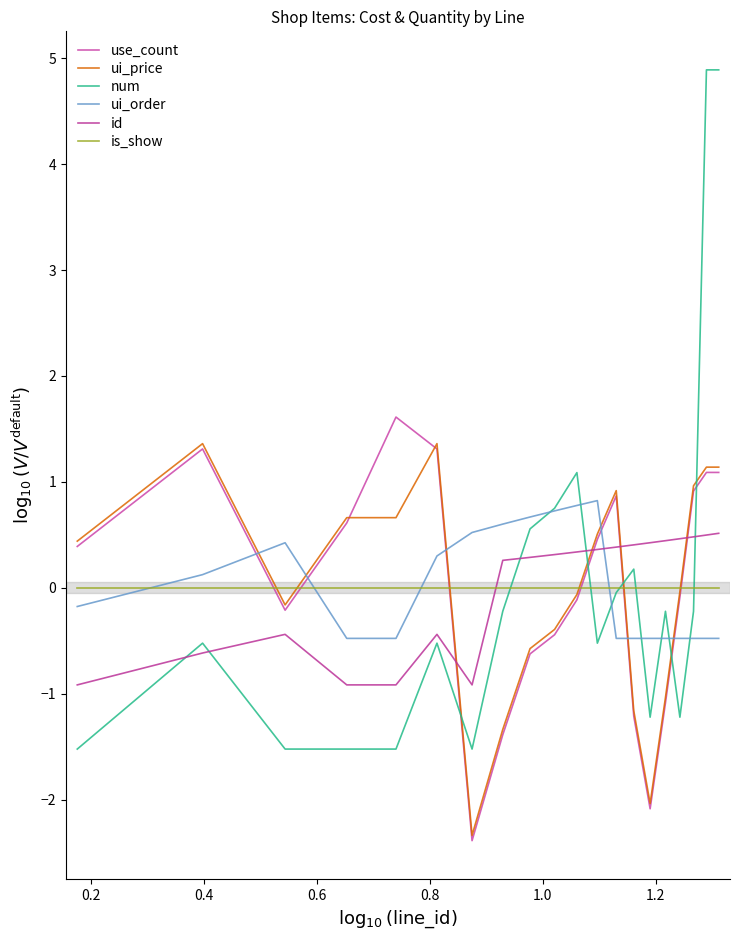

How many values in the num series are below 0?

14